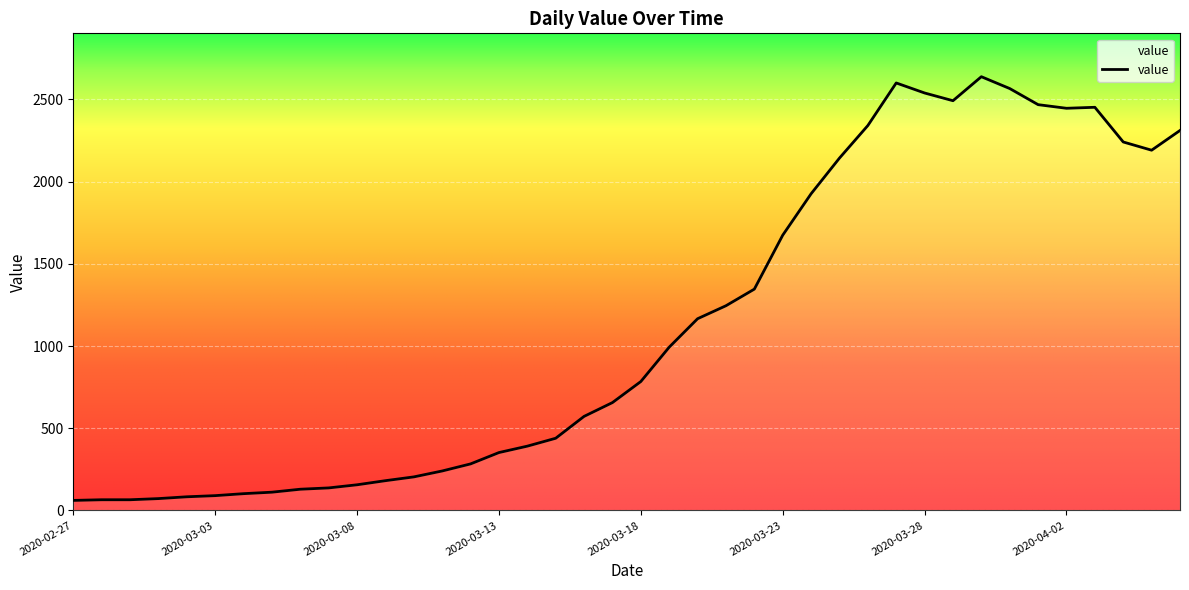

What is the minimum value shown in the chart?

61